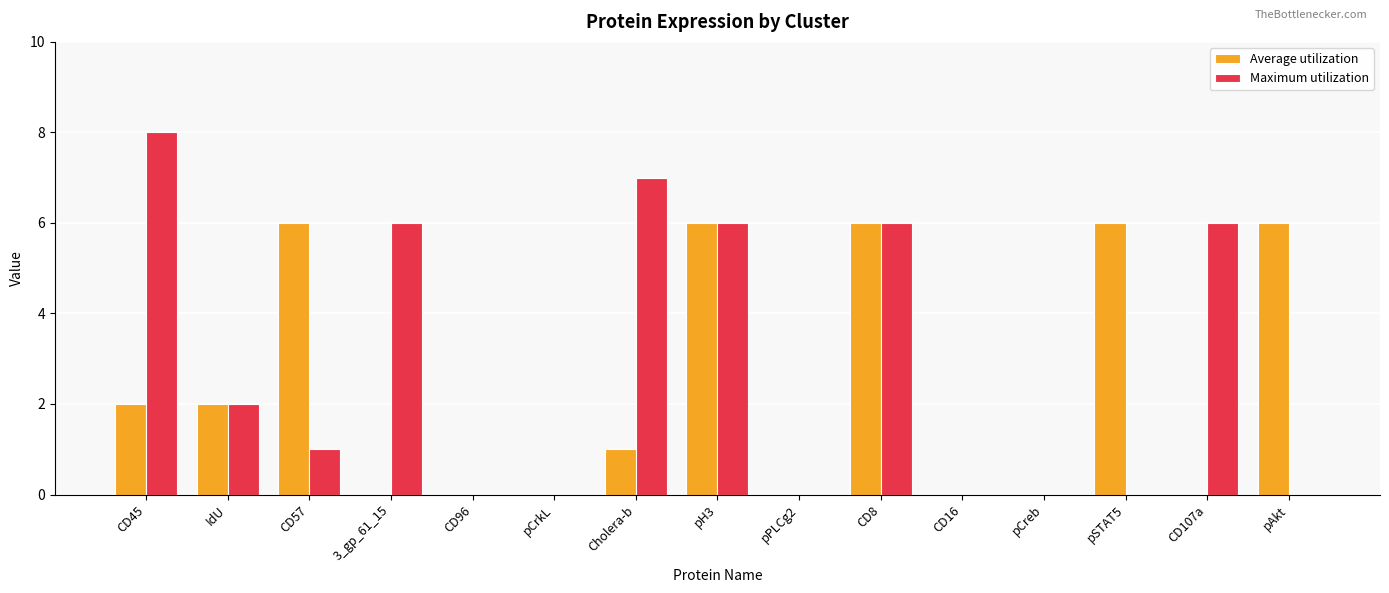

What is the spread (max minus min) of values at Cholera-b?

6